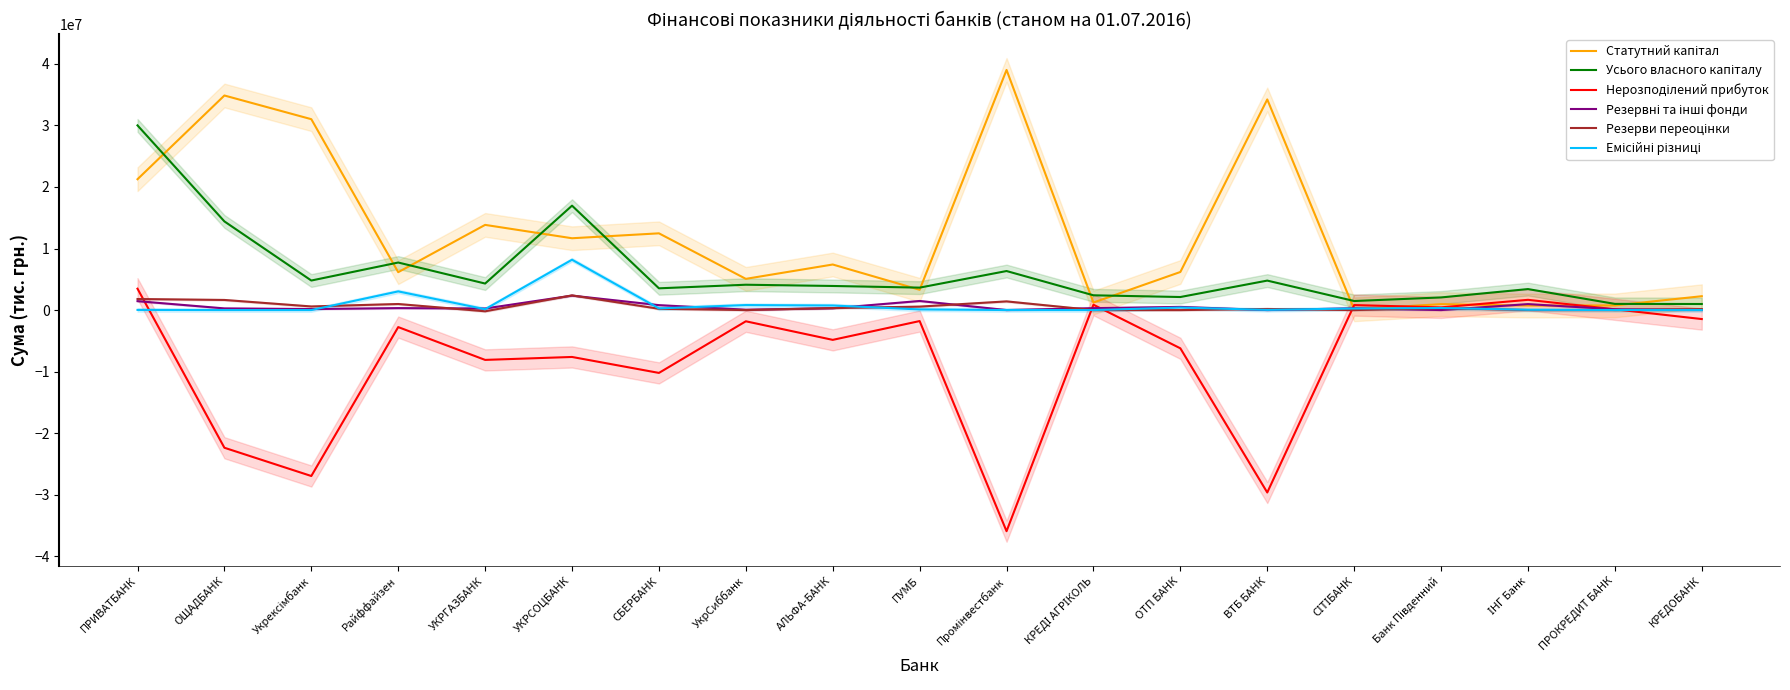

True or false: Резерви переоцінки and Статутний капітал intersect in this chart.

False